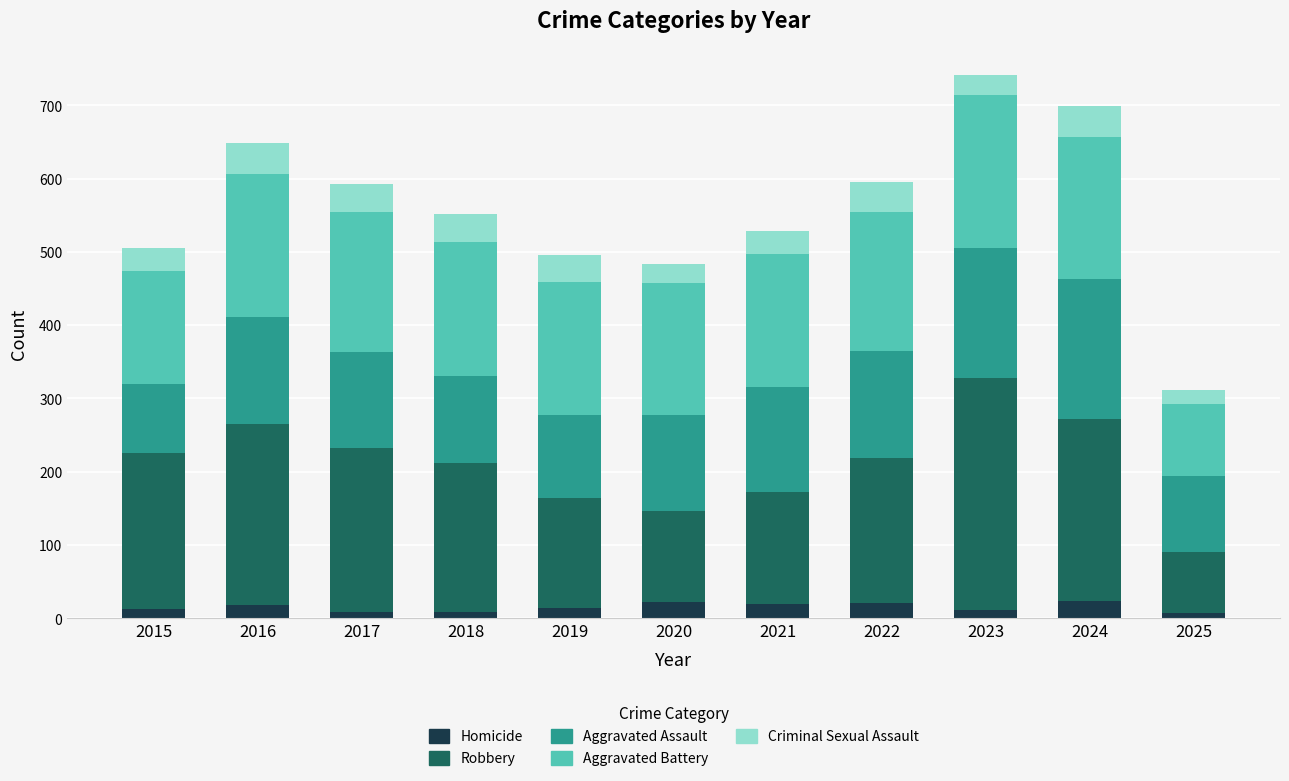

What is the highest value of the Homicide series?

24